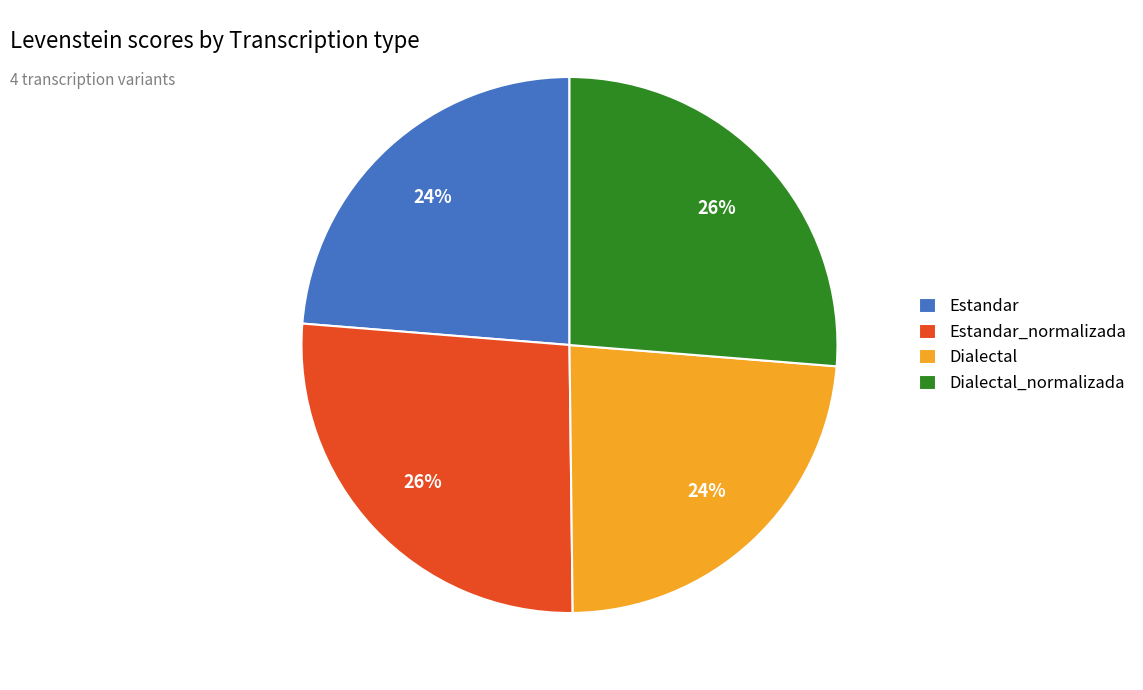

Which has a higher value, Estandar or Dialectal_normalizada?

Dialectal_normalizada